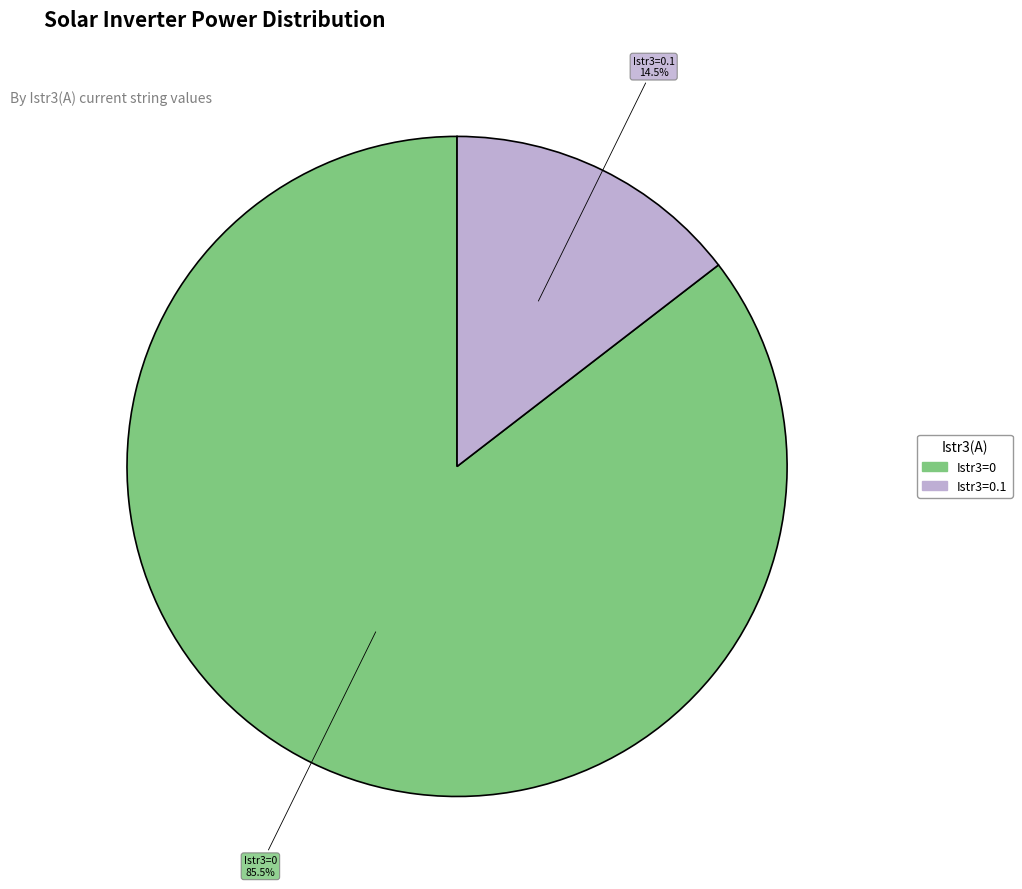

How many slices are in this pie chart?

2